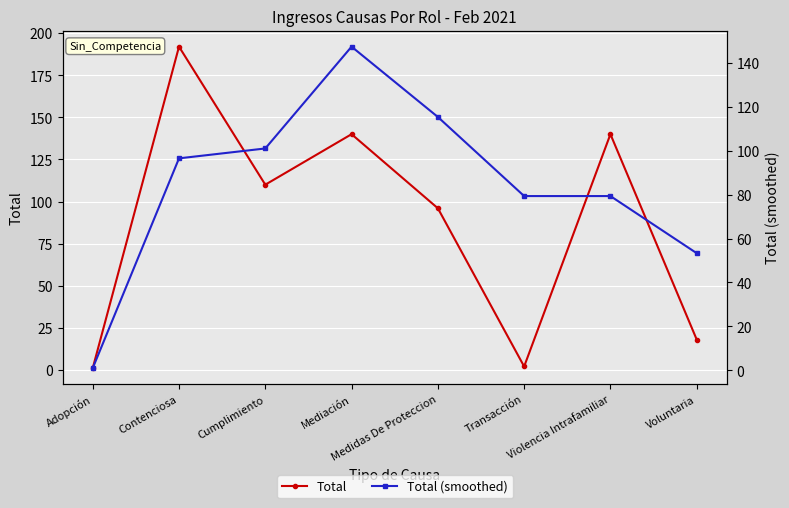

At which label does Total (smoothed) first exceed 96?

Contenciosa